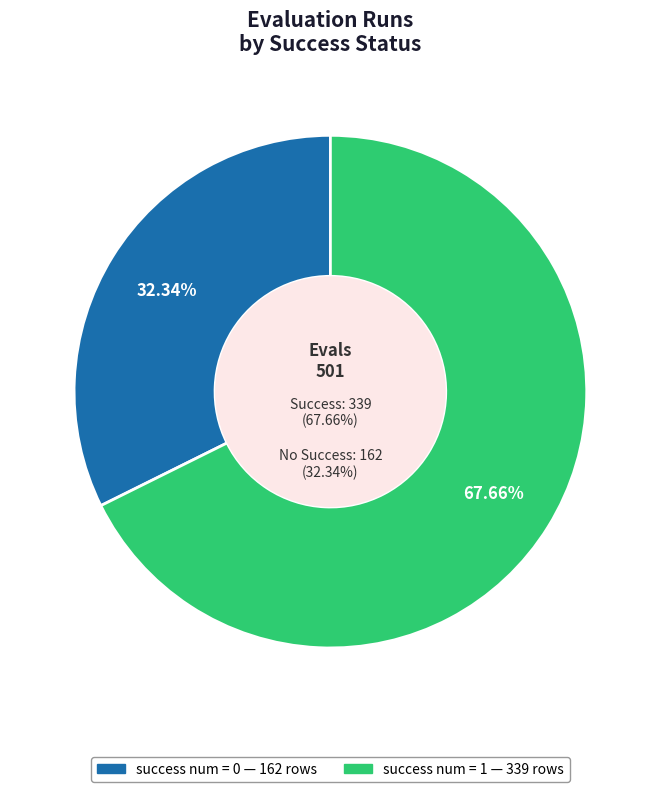

Which category has the smallest portion of the pie?

success num = 0